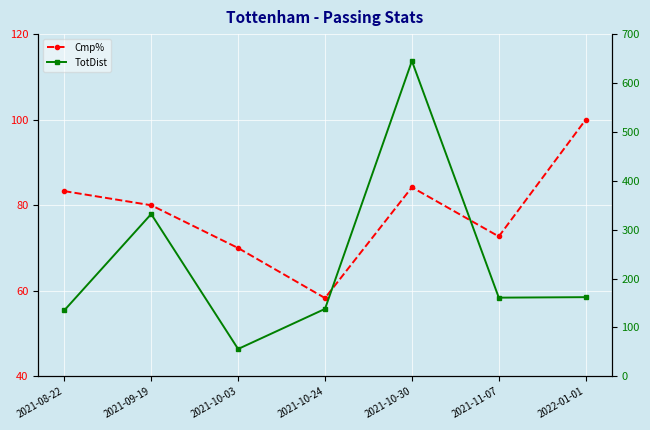

Reading left to right, extract all data points from this chart.

Cmp%: 2021-08-22=83.3	2021-09-19=80.0	2021-10-03=70.0	2021-10-24=58.3	2021-10-30=84.2	2021-11-07=72.7	2022-01-01=100.0
TotDist: 2021-08-22=135.0	2021-09-19=332.0	2021-10-03=56.0	2021-10-24=138.0	2021-10-30=645.0	2021-11-07=161.0	2022-01-01=162.0